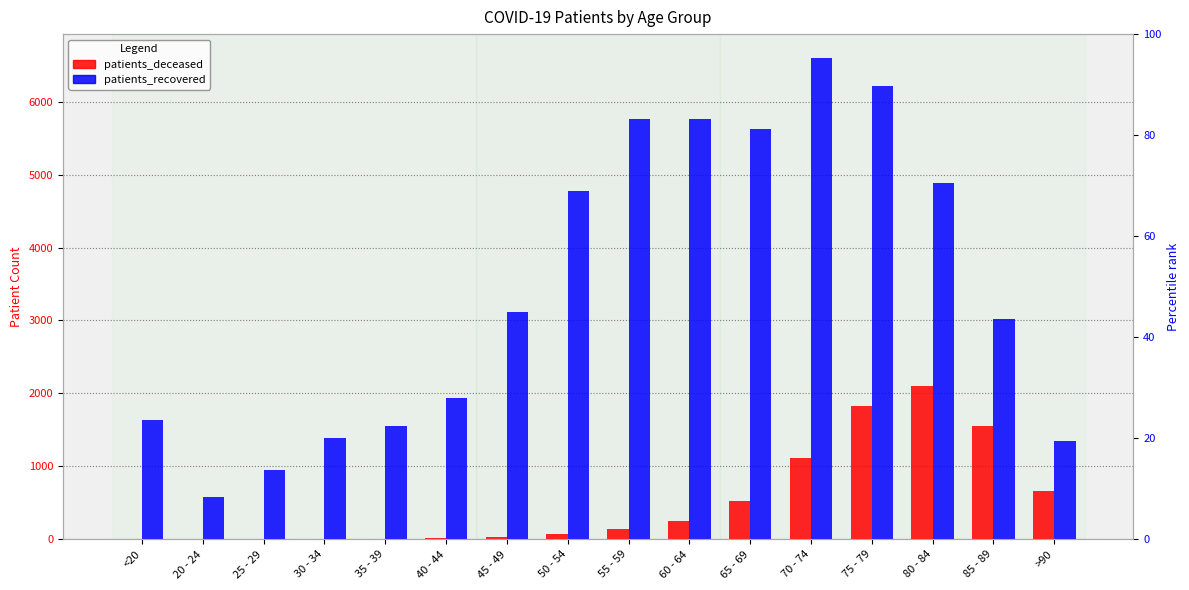

What is the sum of all patients_deceased values?

8336